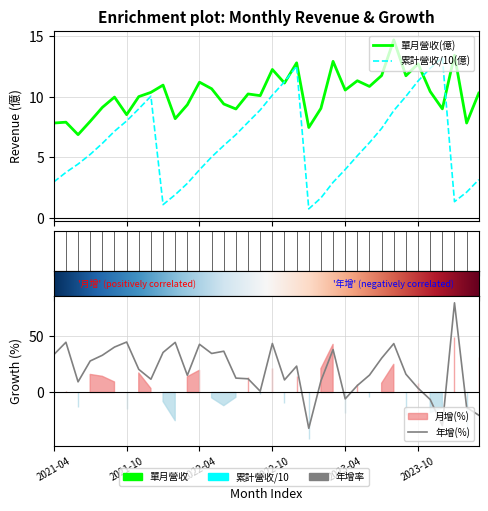

Which series has the largest range (max minus min)?

年增(%)